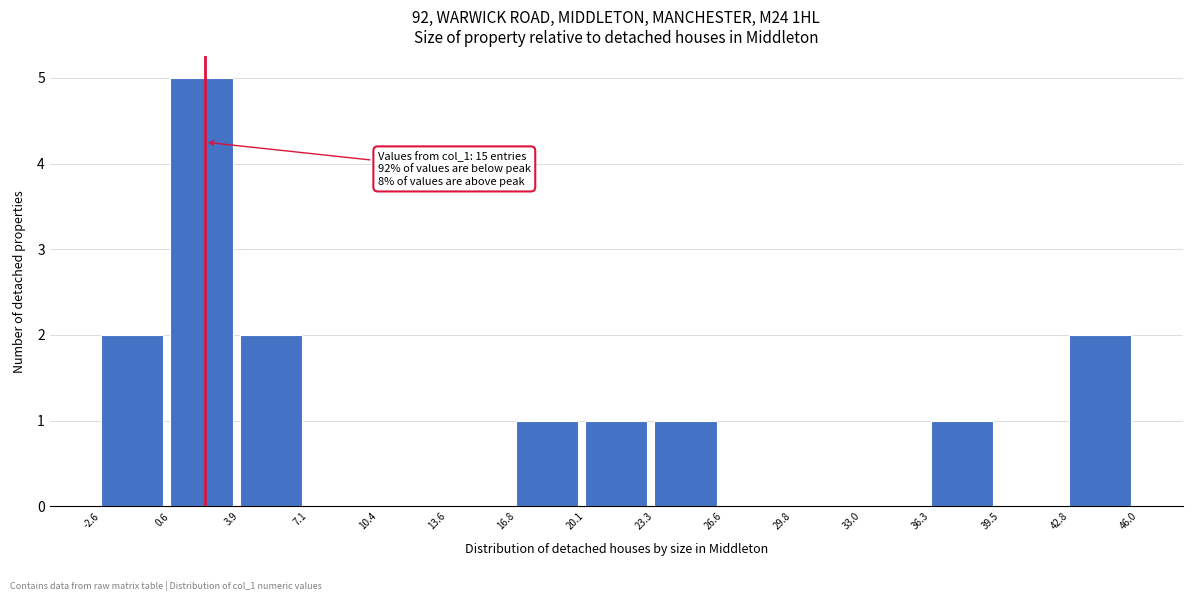

Which range on the x-axis has the tallest bar?

0.6 to 3.9